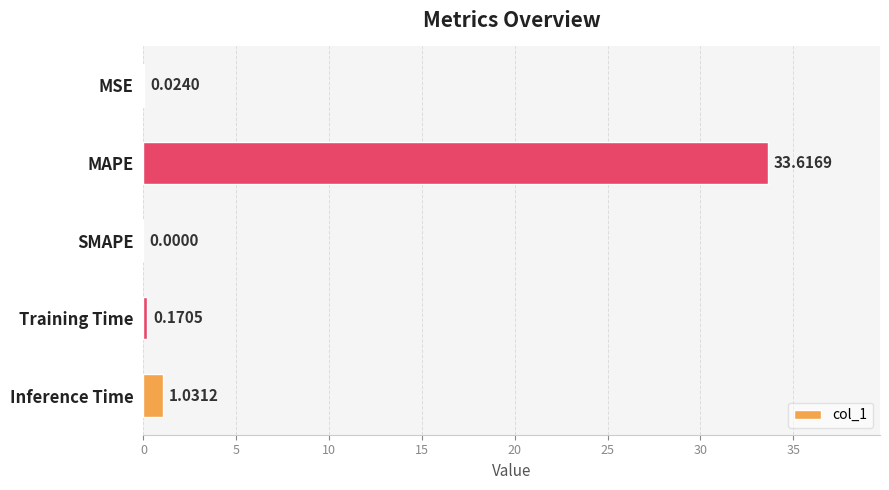

What is the sum of all values?

34.8